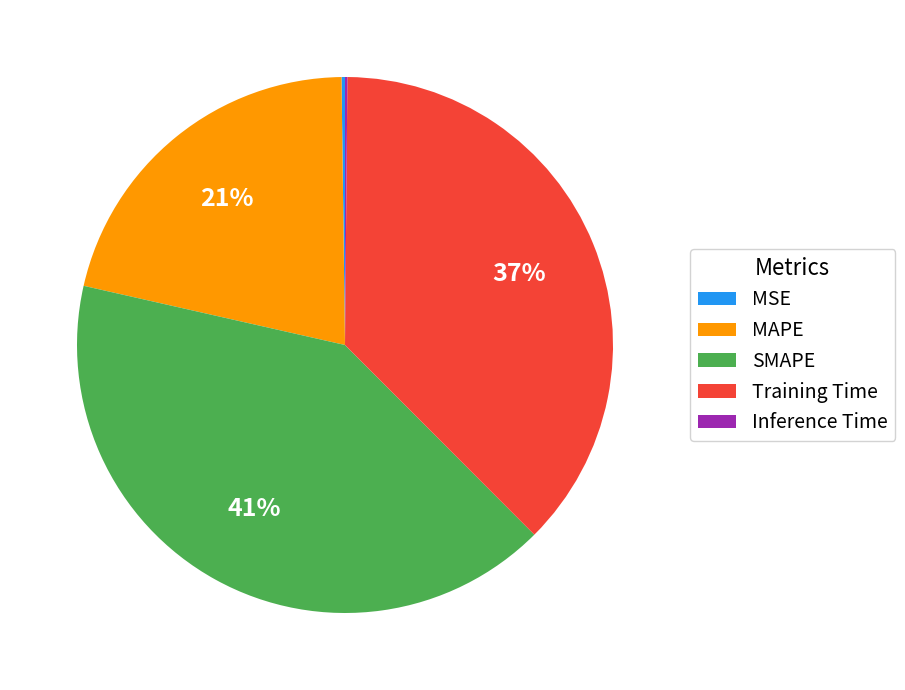

Does any single category account for the majority?

No